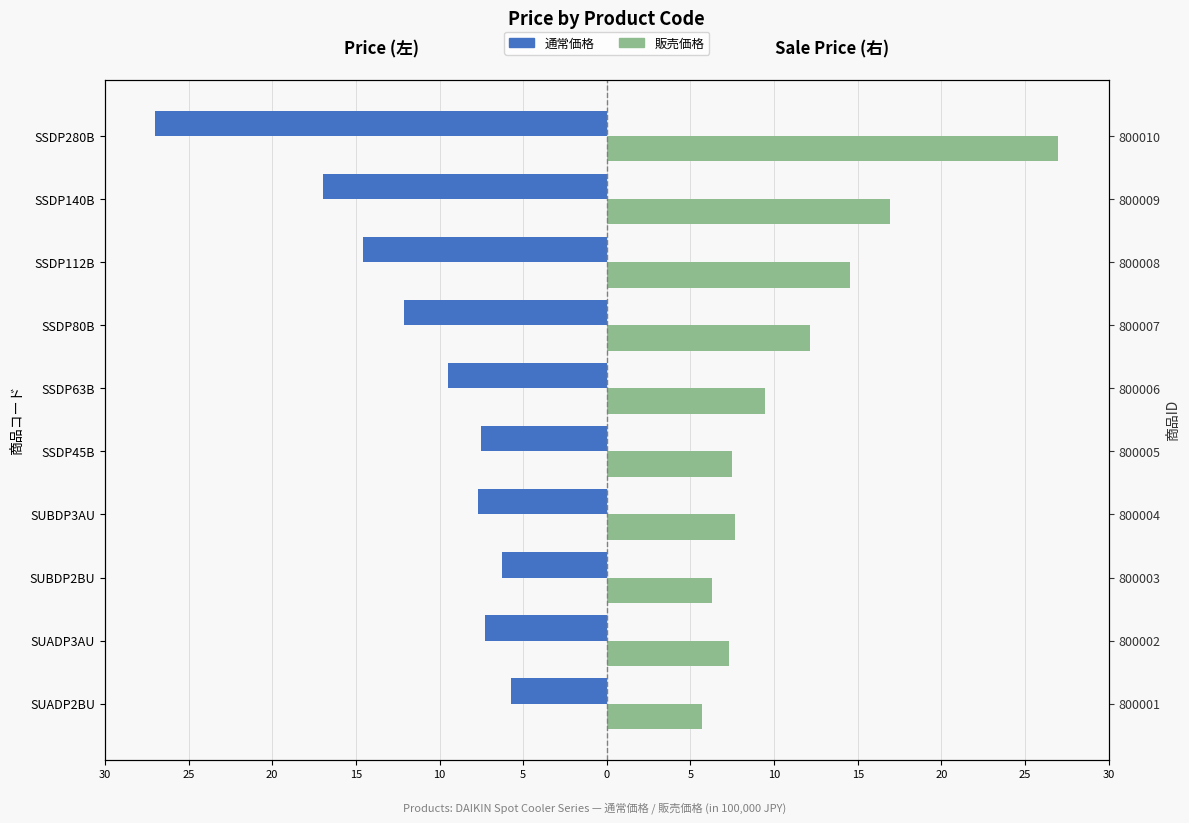

Does the chart contain any negative values?

Yes